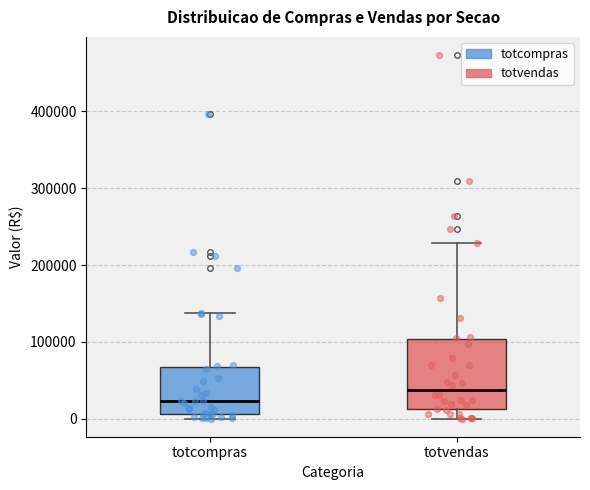

Which box has the highest median line?

totvendas